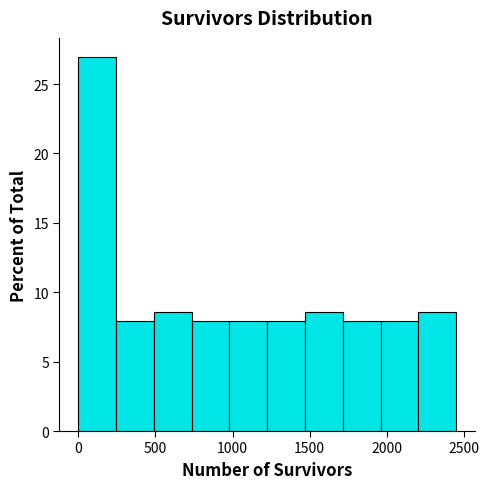

Reading left to right, transcribe this chart: for each bar, give the range it covers on the x-axis and its height. Neither the bar edges nor the heights are printed on the chart, so give them approximately, as read against the axes.

0 to 245: 27.0
245 to 490: 8.0
490 to 735: 8.5
735 to 980: 8.0
980 to 1225: 8.0
1225 to 1470: 8.0
1470 to 1715: 8.5
1715 to 1960: 8.0
1960 to 2205: 8.0
2205 to 2450: 8.5